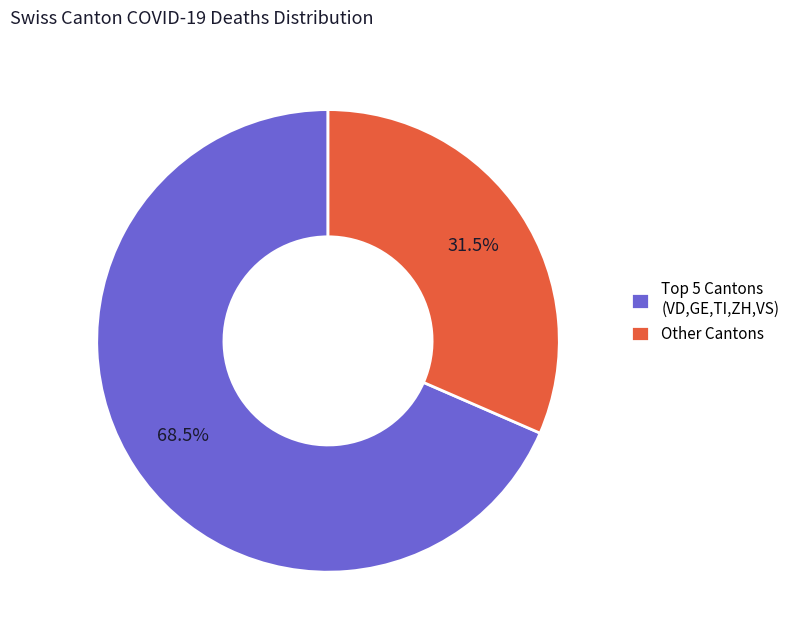

Rank the categories by value from highest to lowest.

Top 5 Cantons (VD,GE,TI,ZH,VS), Other Cantons